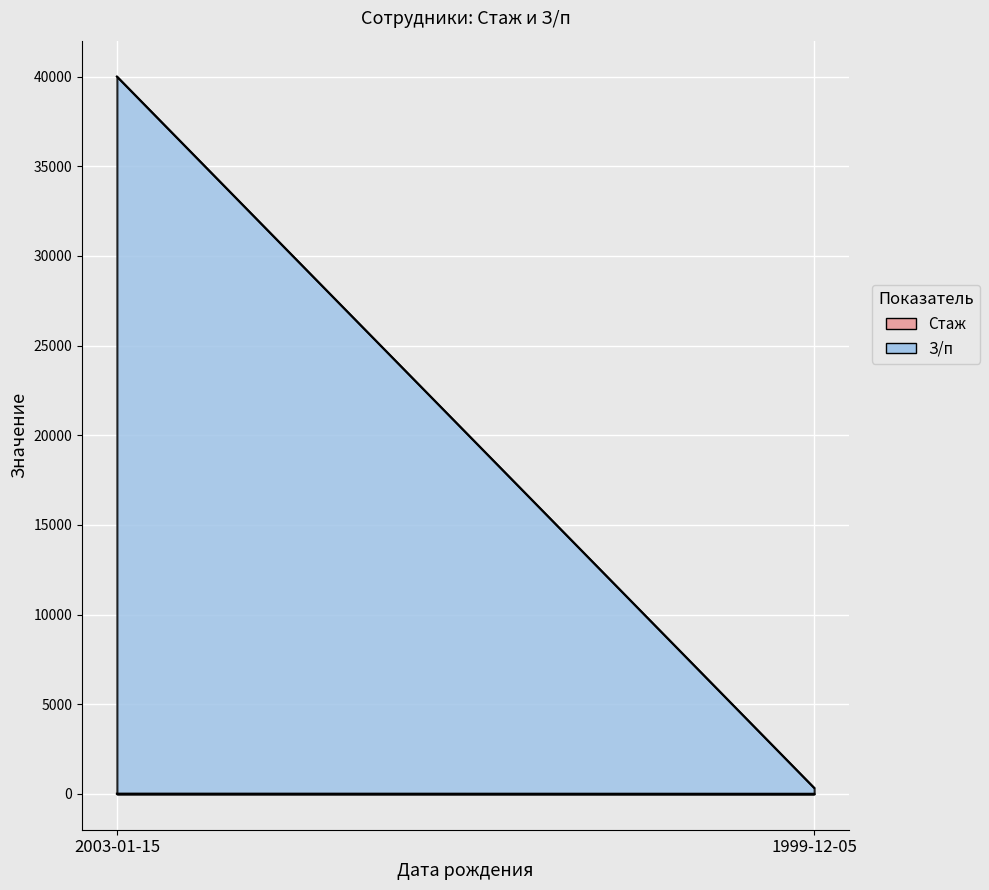

What is the label of the 1st point from the right?

1999-12-05